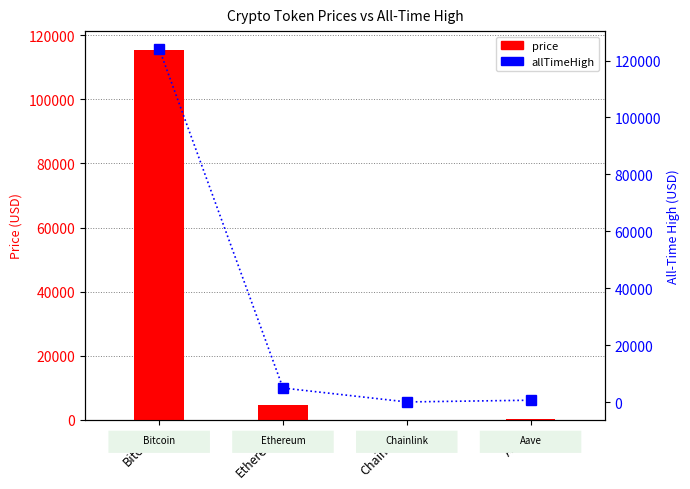

What is the label of the 3rd bar from the left?

Chainlink